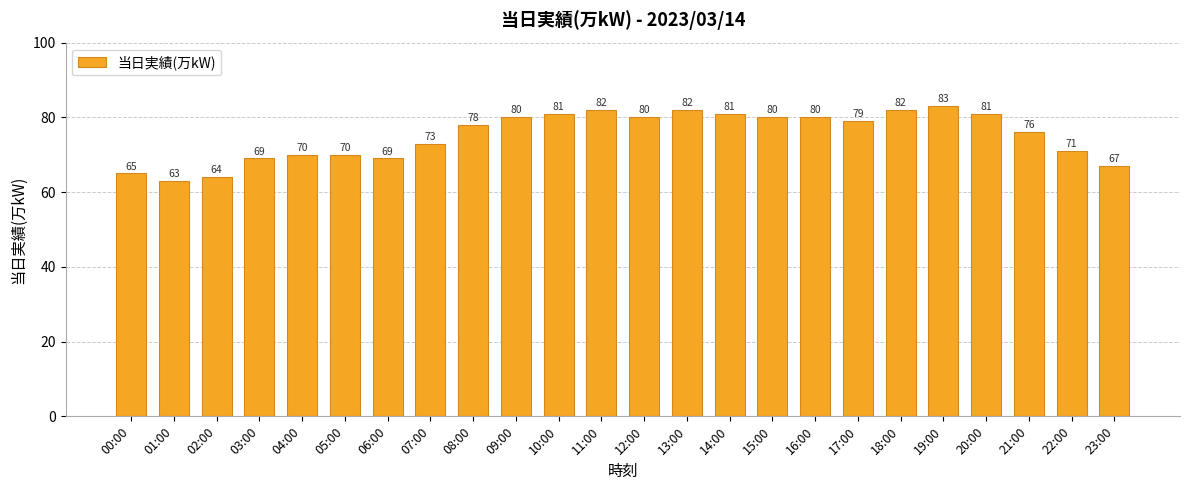

What is the ratio of the value at 08:00 to the value at 18:00?

1.0